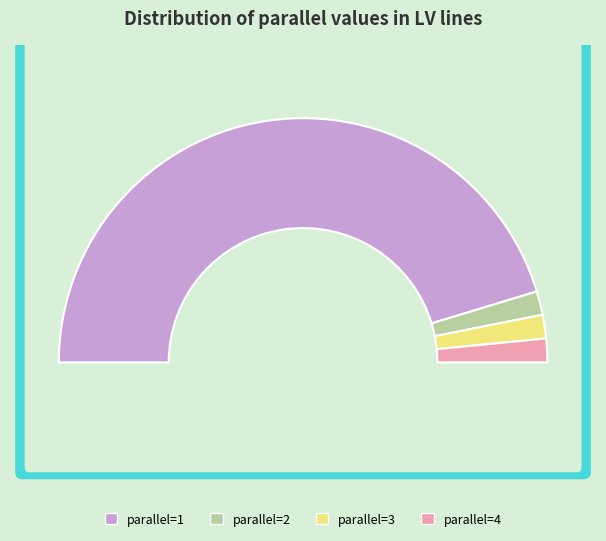

Rank the categories by value from lowest to highest.

parallel=2, parallel=3, parallel=4, parallel=1